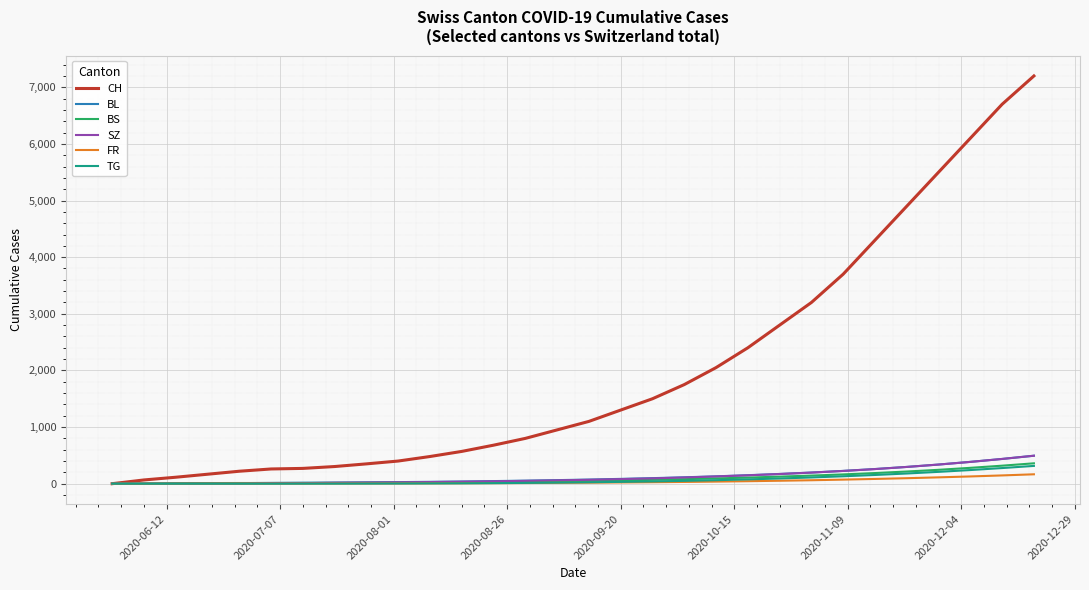

How many values in the SZ series are below 69?

15